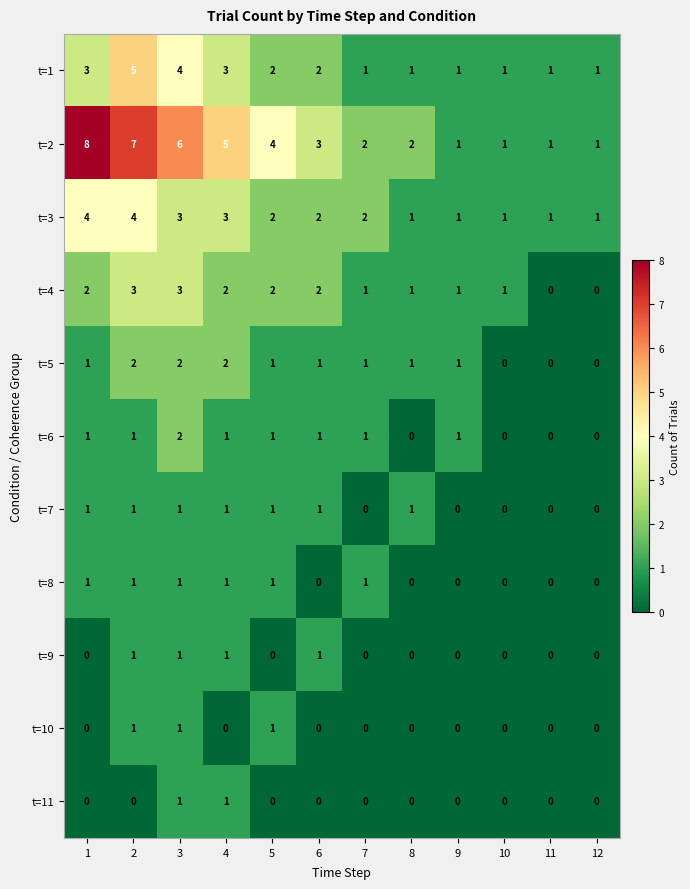

Where is t=2 nearest to the value 4?

5